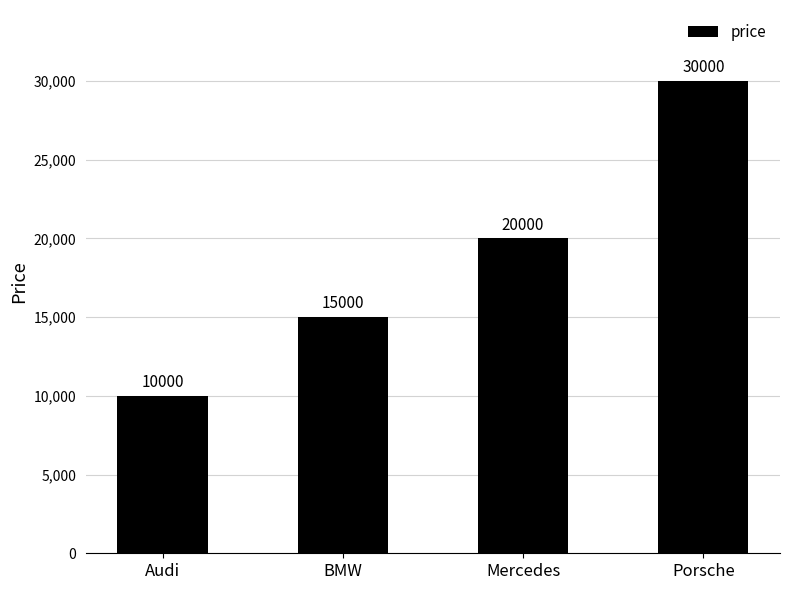

What is the value of the 1st bar from the left?

10000